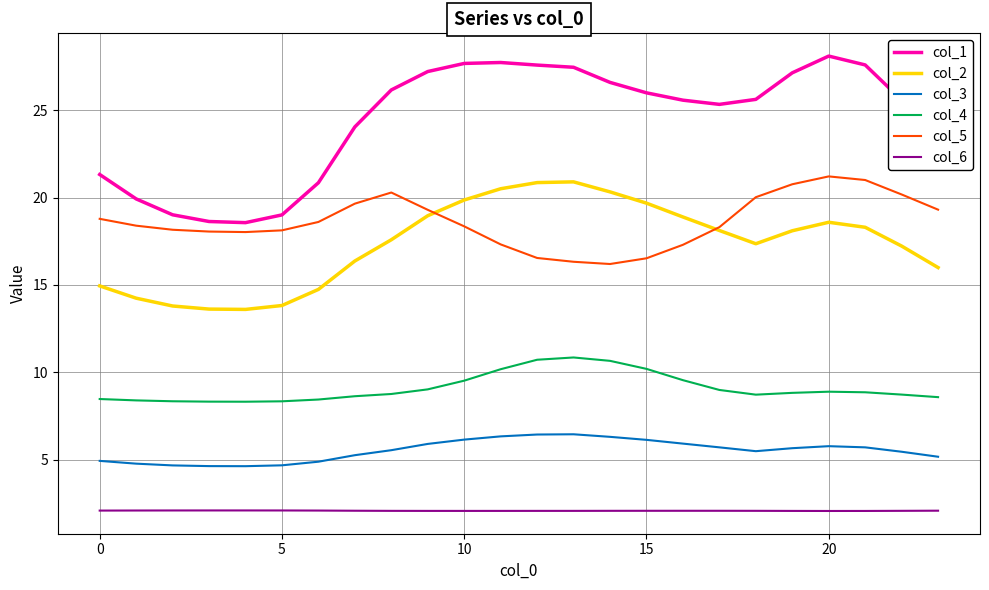

Which series has the largest range (max minus min)?

col_1